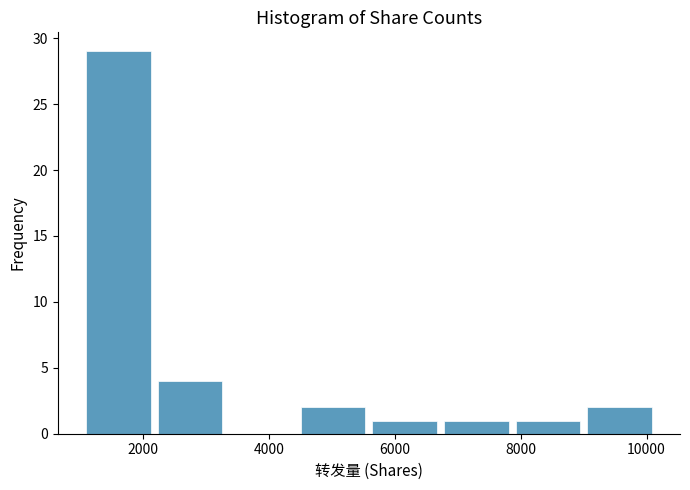

How tall is the bar that spans 2200 to 3400 on the x-axis? Neither the bar edges nor the heights are printed on the chart, so give them approximately, as read against the axes.

4